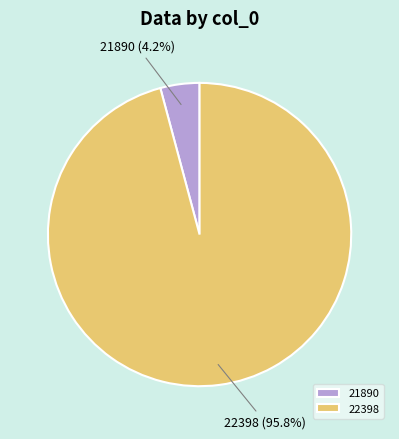

Is there a majority slice in this chart?

Yes